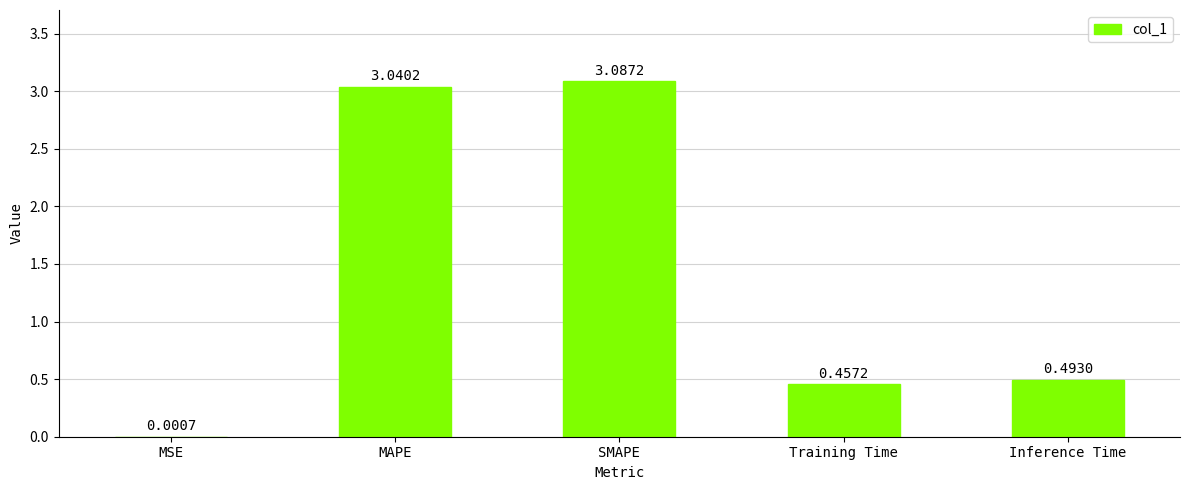

True or false: the data shows 3.1 at SMAPE.

True